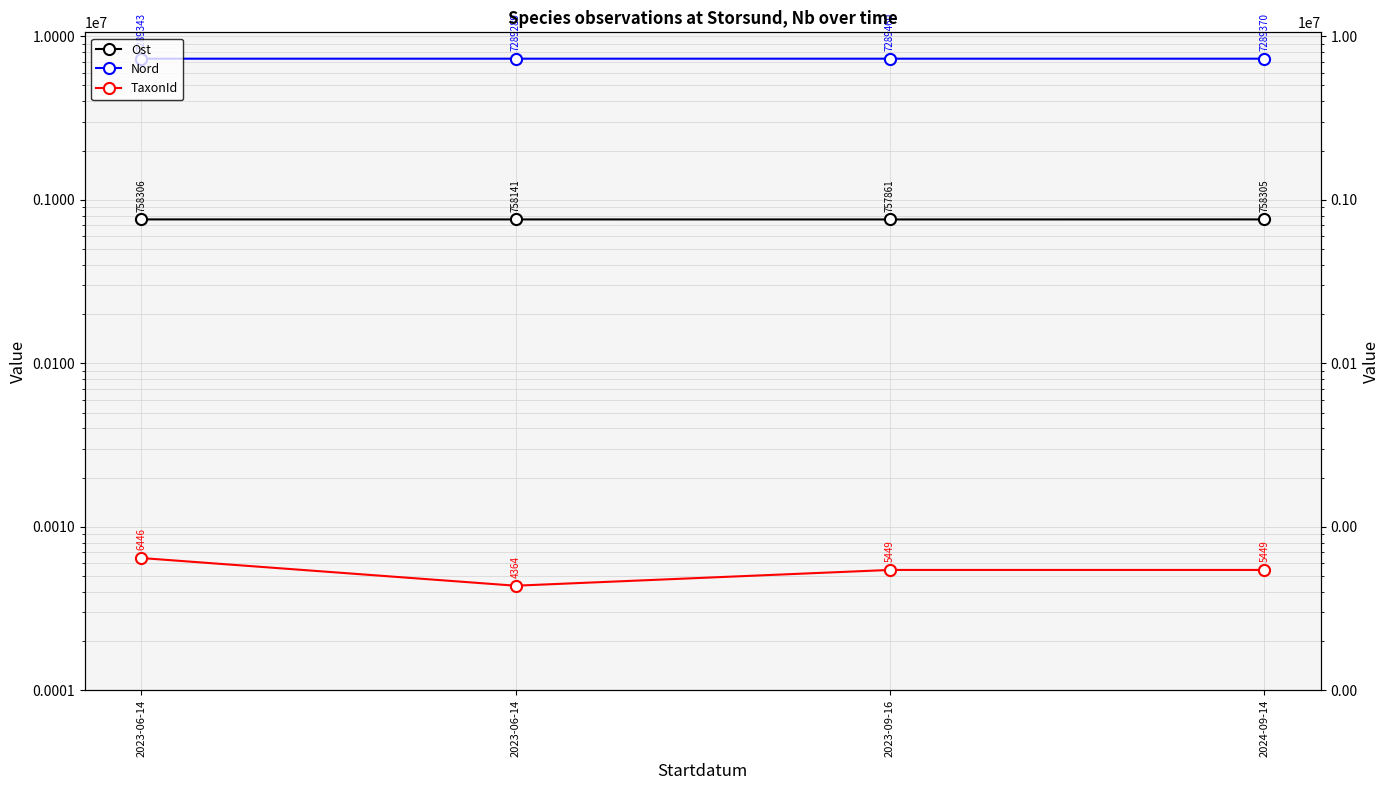

What is the label of the 3rd point from the right?

2023-06-14